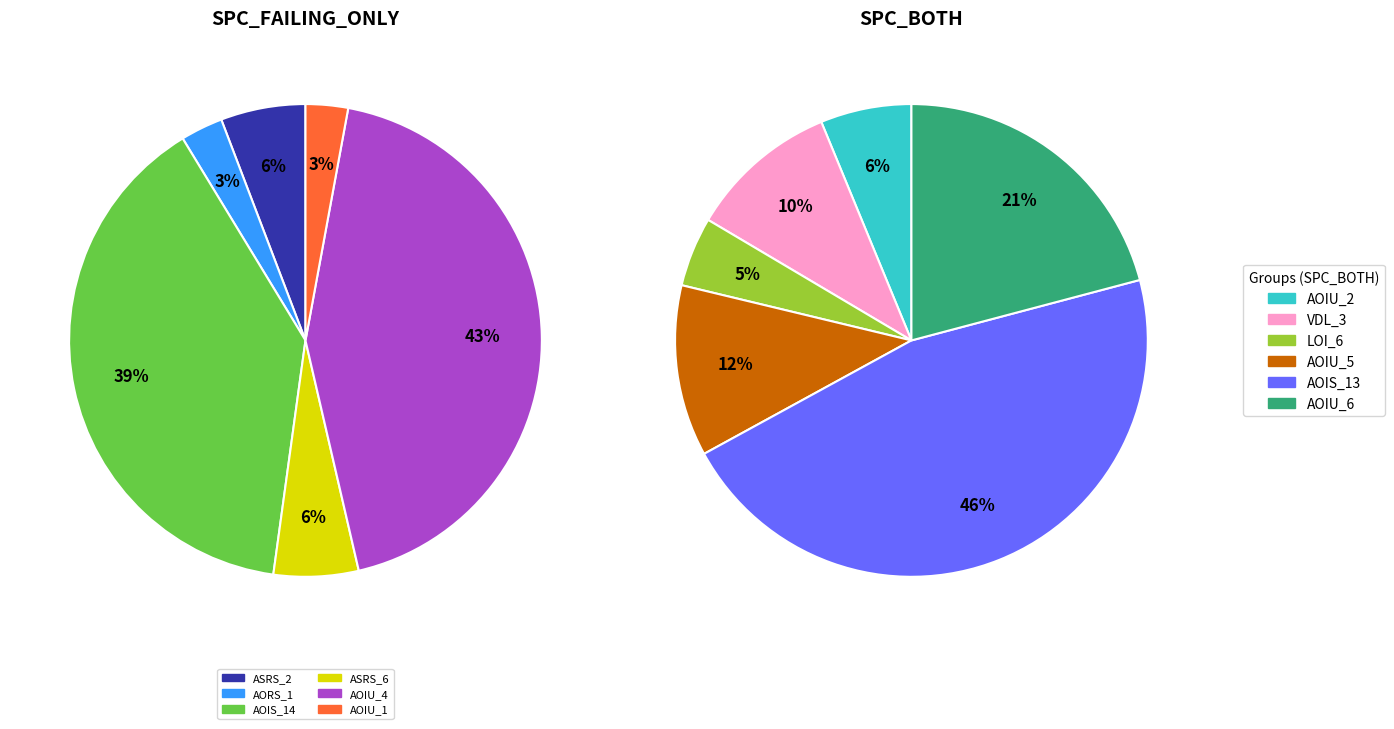

Count the number of slices in the pie.

12